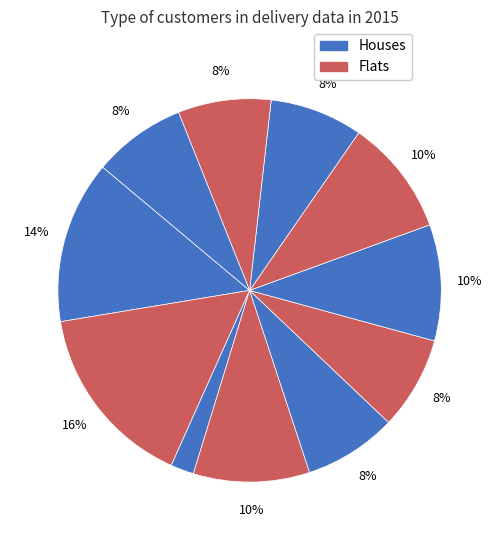

How many slices are in this pie chart?

11